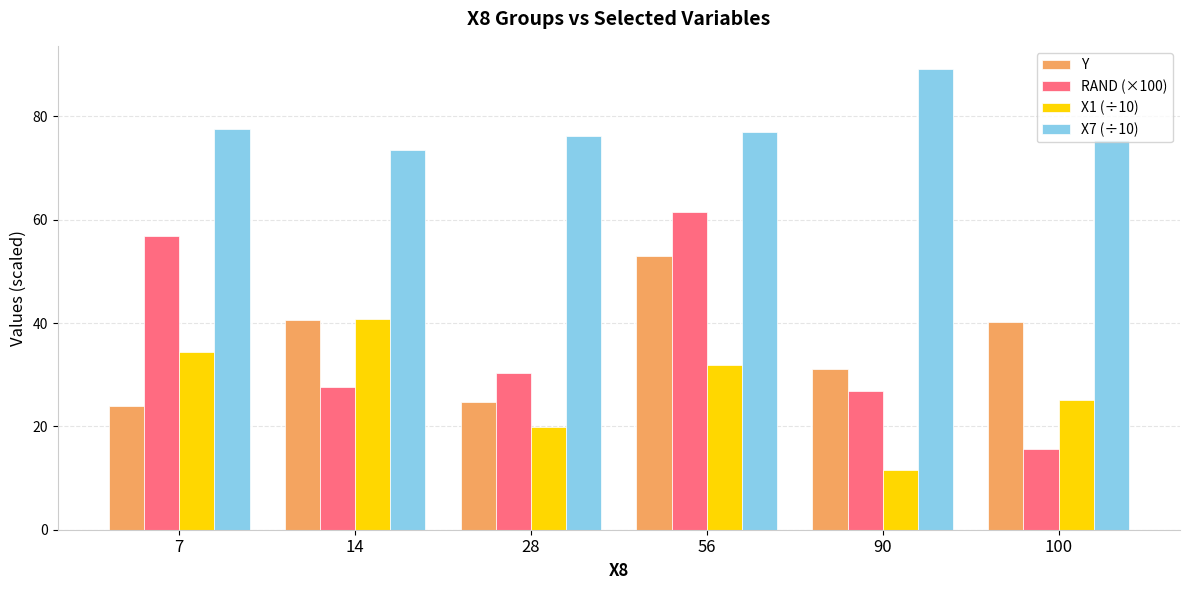

How many bars are there in each group?

4